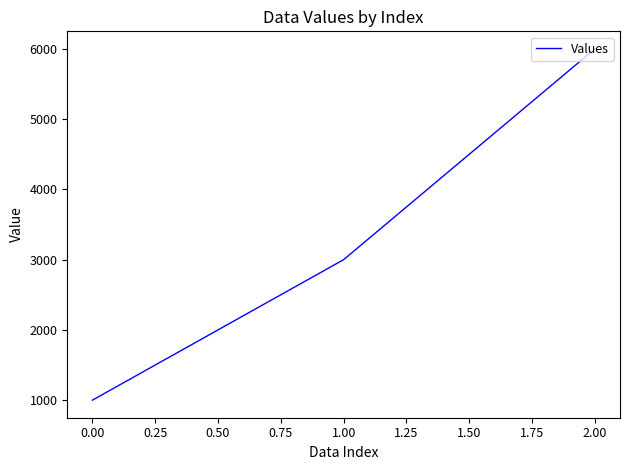

At which category does the chart reach its peak across all series?

2.00